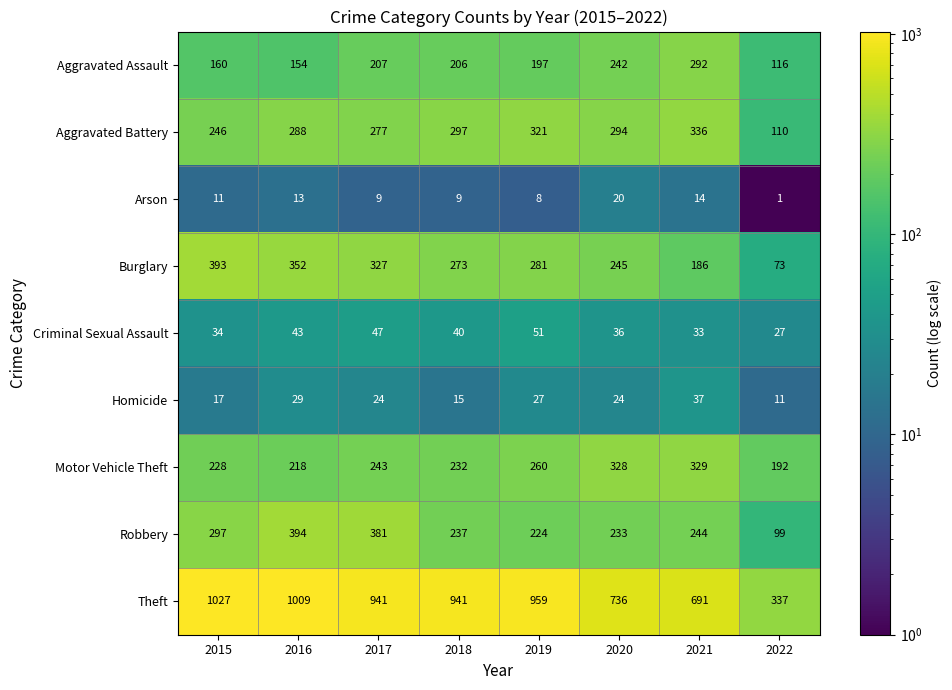

What is the spread (max minus min) of values at 2022?

336